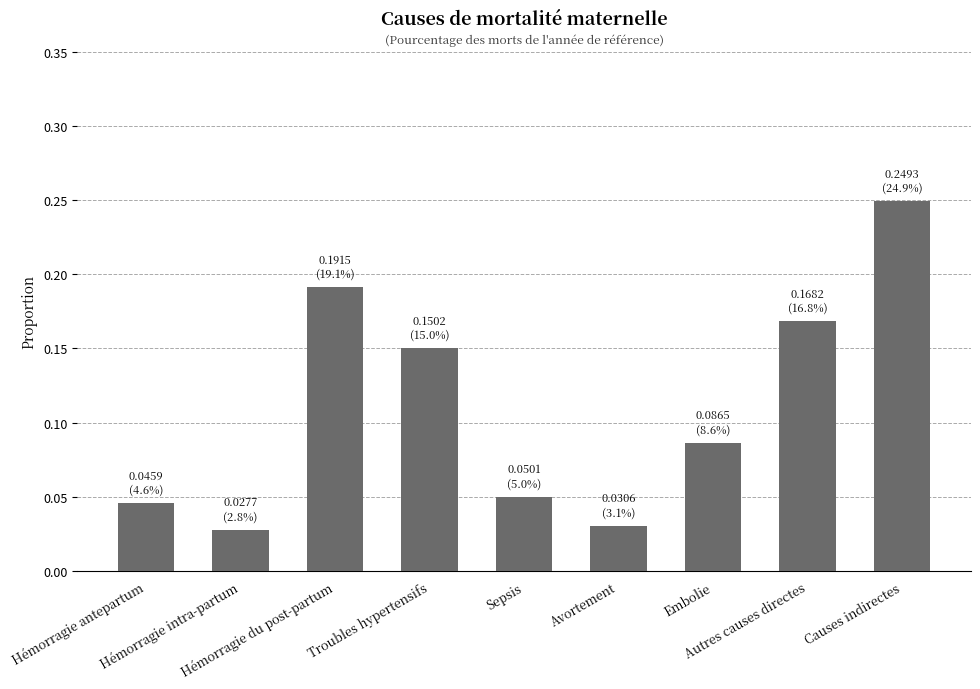

What is the sum of all values?

1.0